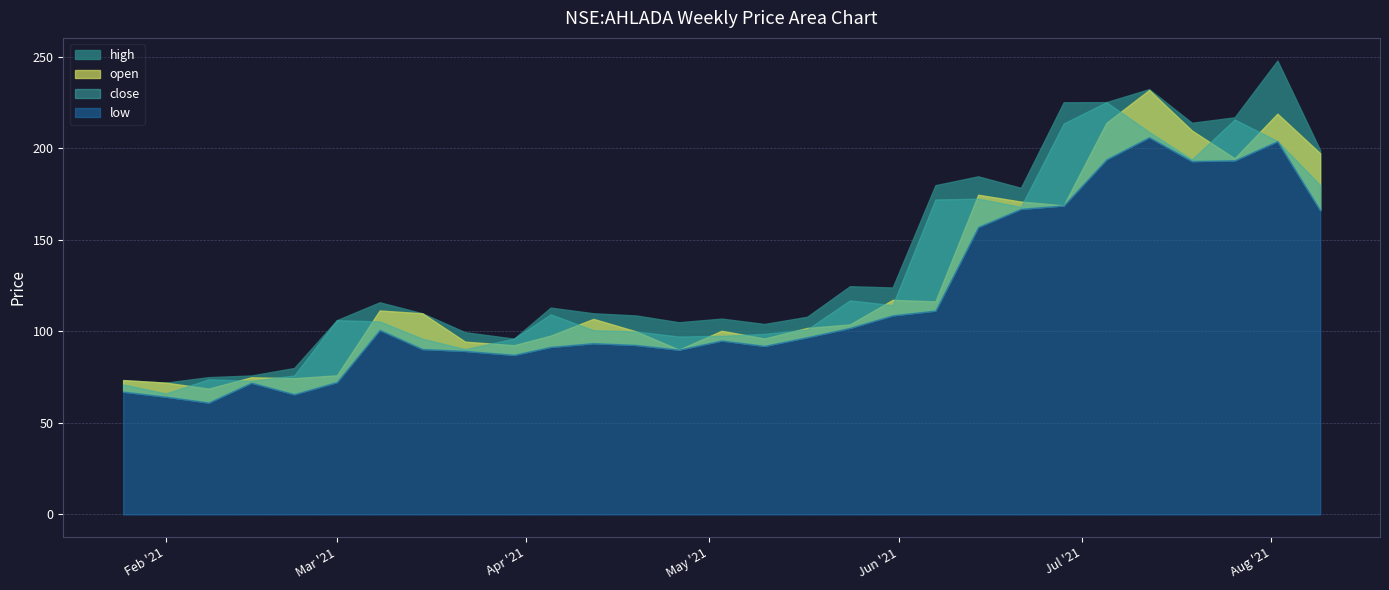

What is the difference between the high values at 2021-07-12 and 2021-03-01?

126.2